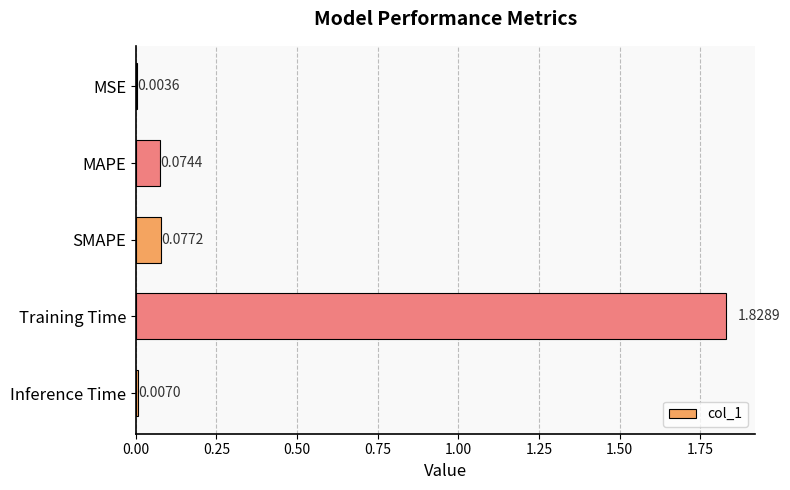

Are the bars grouped side by side (vs. stacked)?

No